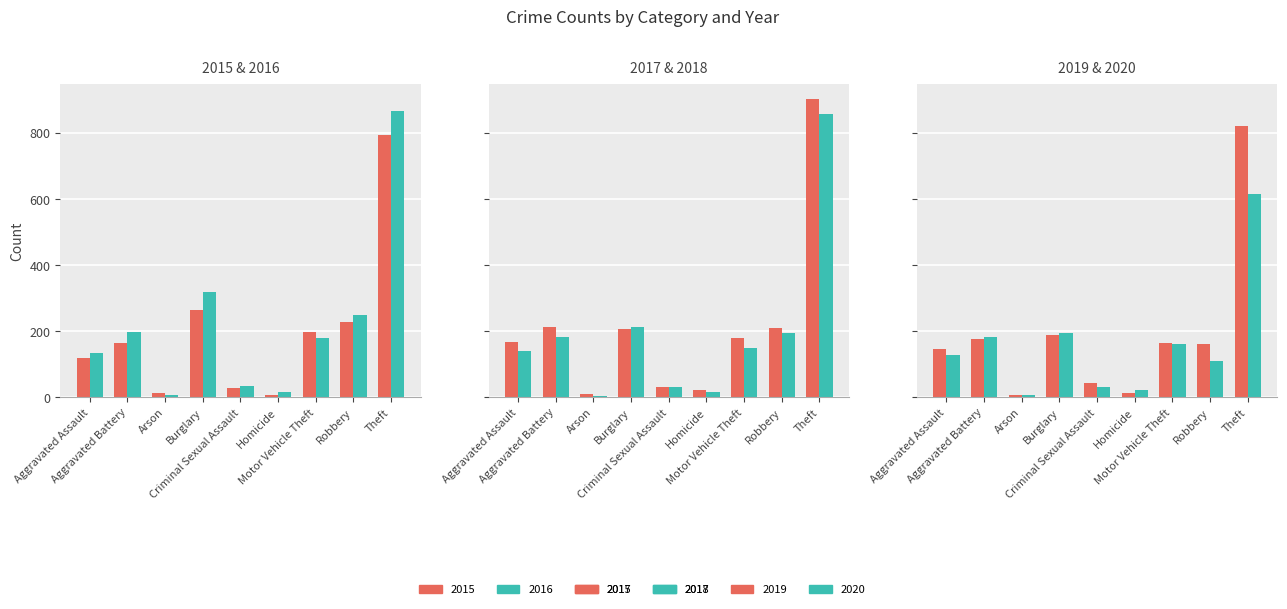

How many bars are there in total?

54